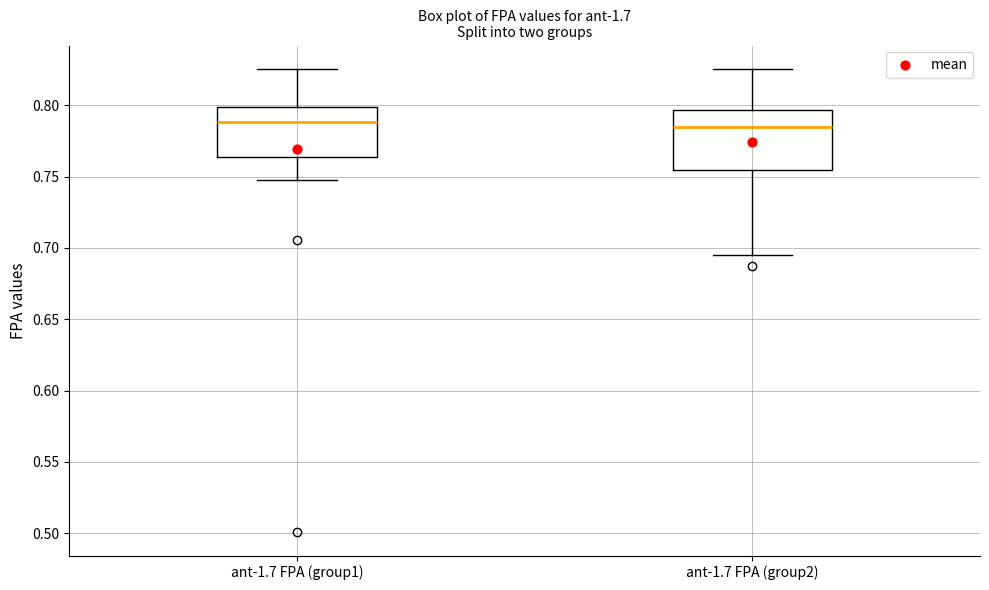

Where does the upper whisker of the box for ant-1.7 FPA (group1) end on the y-axis? The values are not printed on the chart, so give them approximately, as read against the axis.

0.825